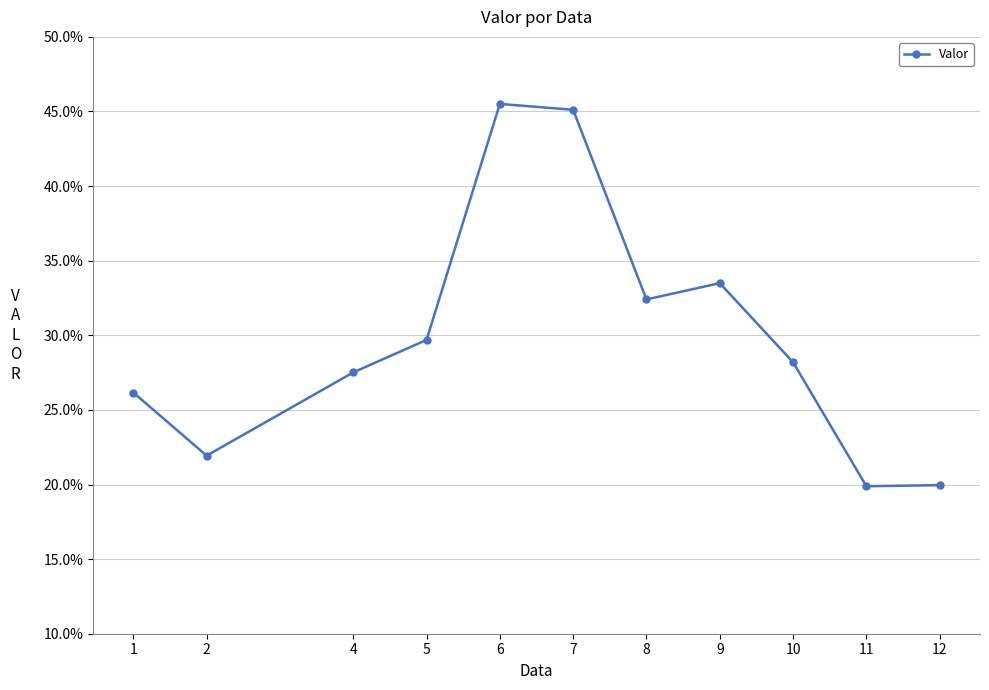

What is the difference between the values at 10 and 8?

4.2